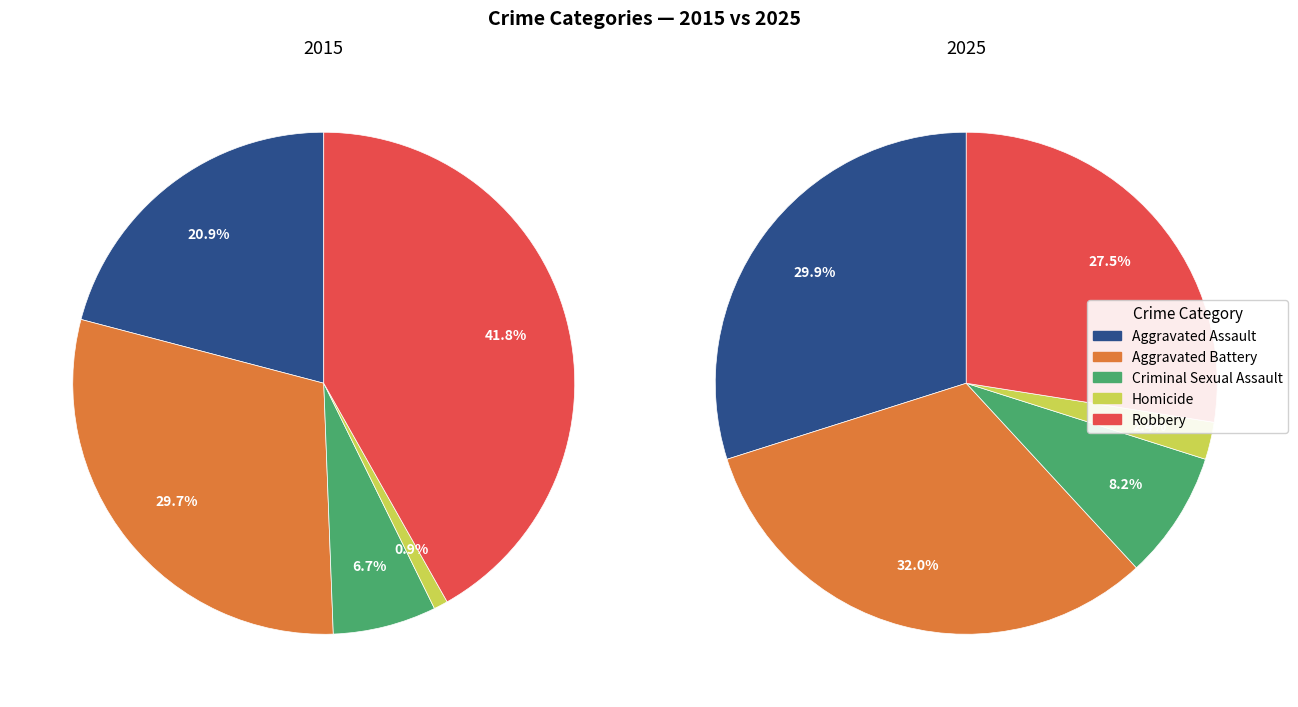

The Criminal Sexual Assault slice represents 1% of the pie. True or false?

False